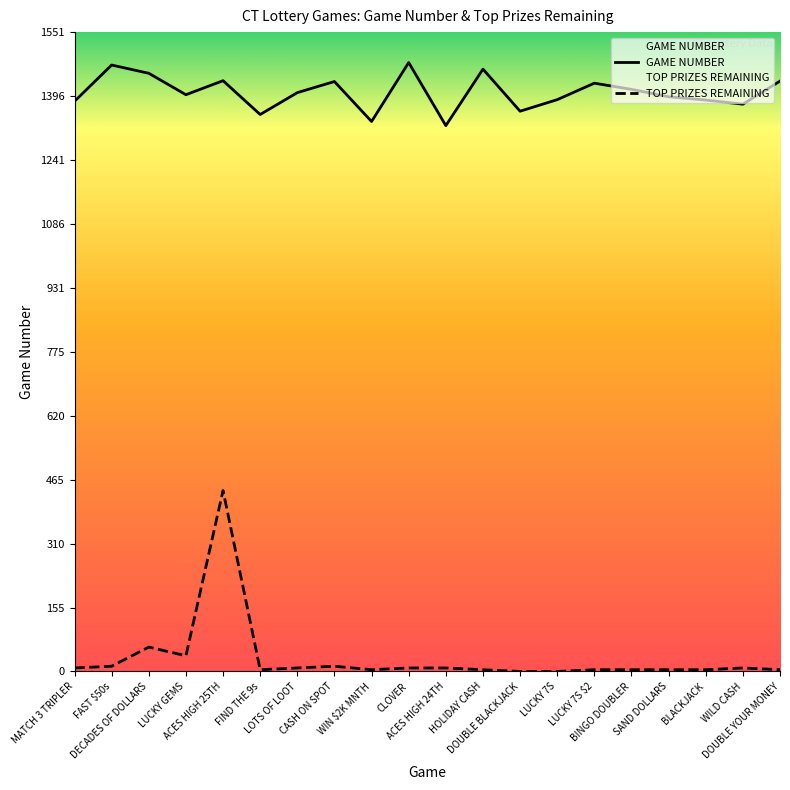

Is this an area chart (filled region under the line)?

No